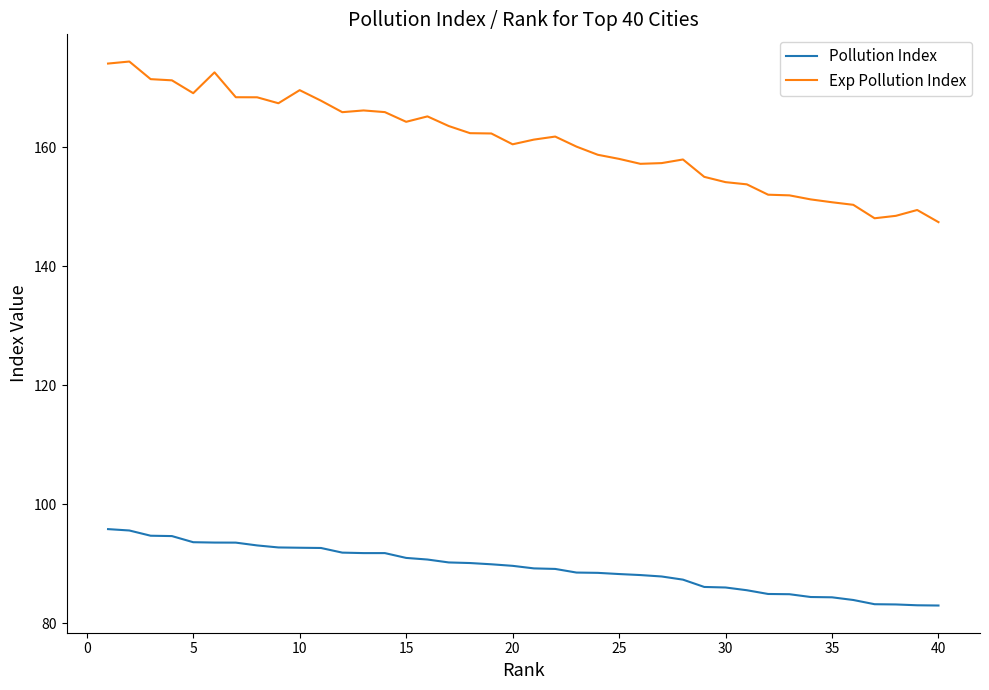

True or false: Pollution Index and Exp Pollution Index cross at least once.

False